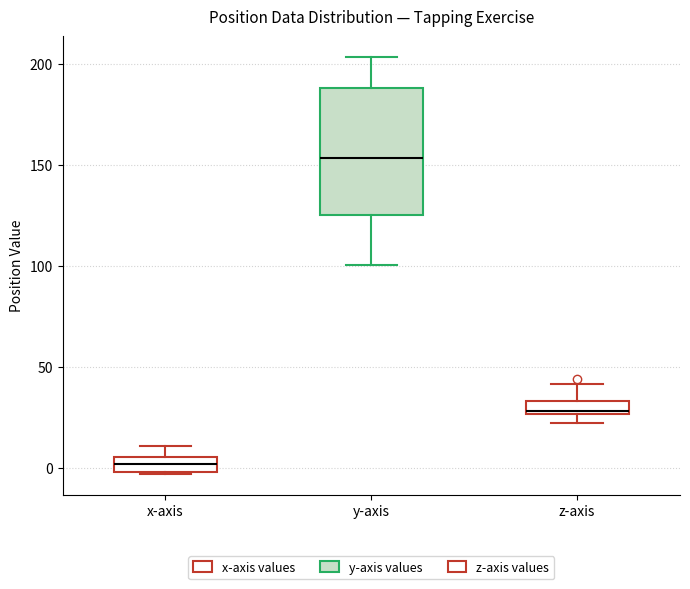

Which box has the lowest median line?

x-axis